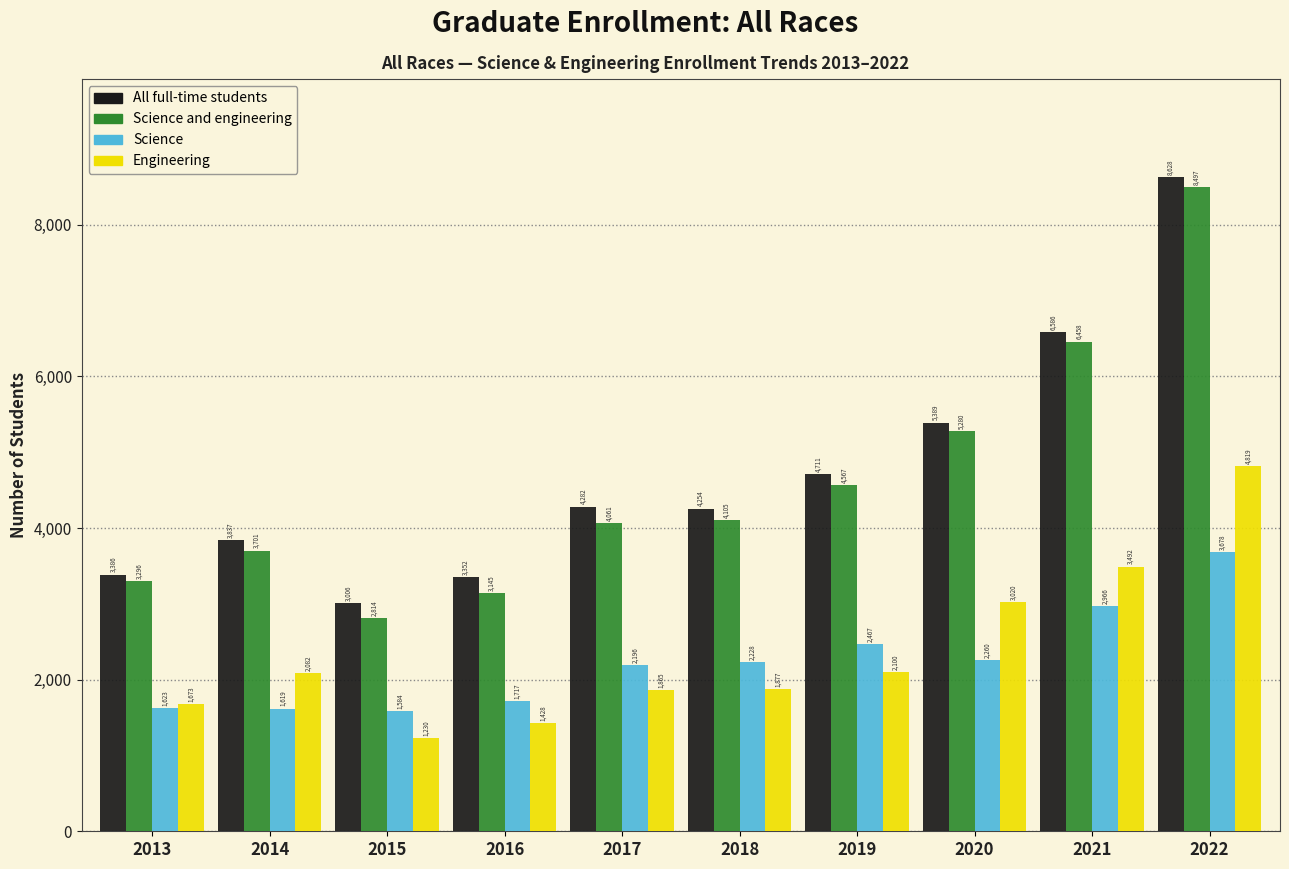

Reading left to right, transcribe all the data shown in this chart.

All full-time students: 3386	3837	3006	3352	4282	4254	4711	5389	6586	8628
Science and engineering: 3296	3701	2814	3145	4061	4105	4567	5280	6458	8497
Science: 1623	1619	1584	1717	2196	2228	2467	2260	2966	3678
Engineering: 1673	2082	1230	1428	1865	1877	2100	3020	3492	4819